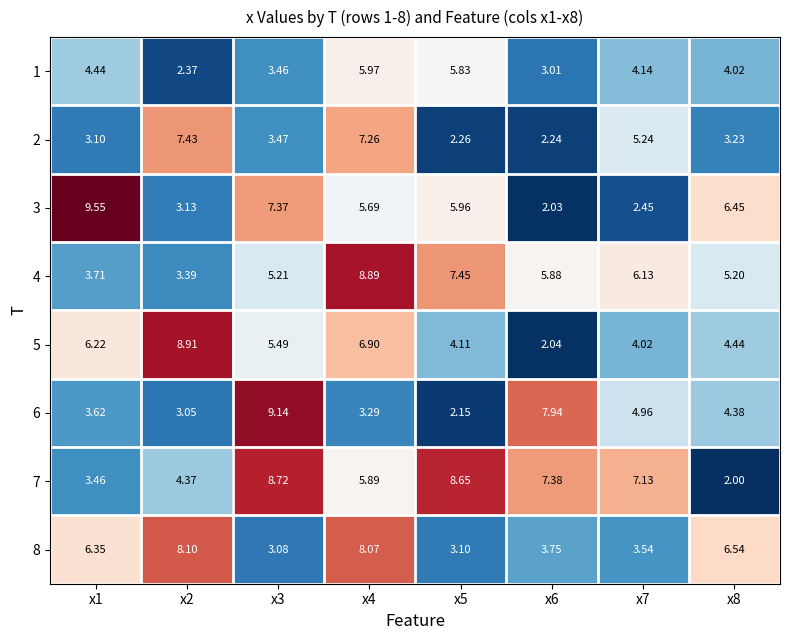

At how many categories does at least one series exceed 7?

7